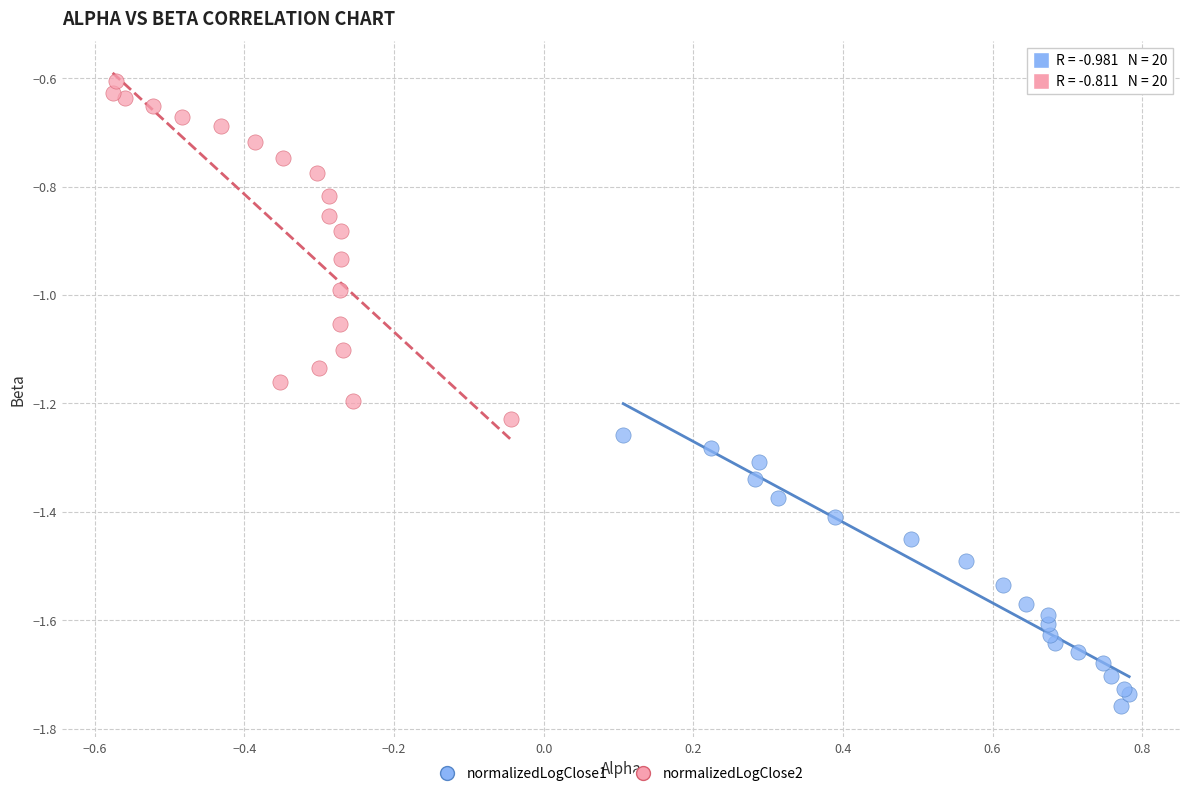

Which series has the widest spread of Y values?

normalizedLogClose2